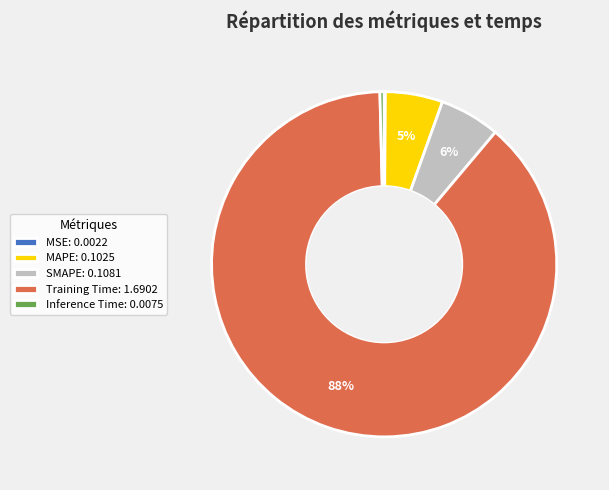

True or false: Training Time: 1.6902 accounts for 94% of the total.

False